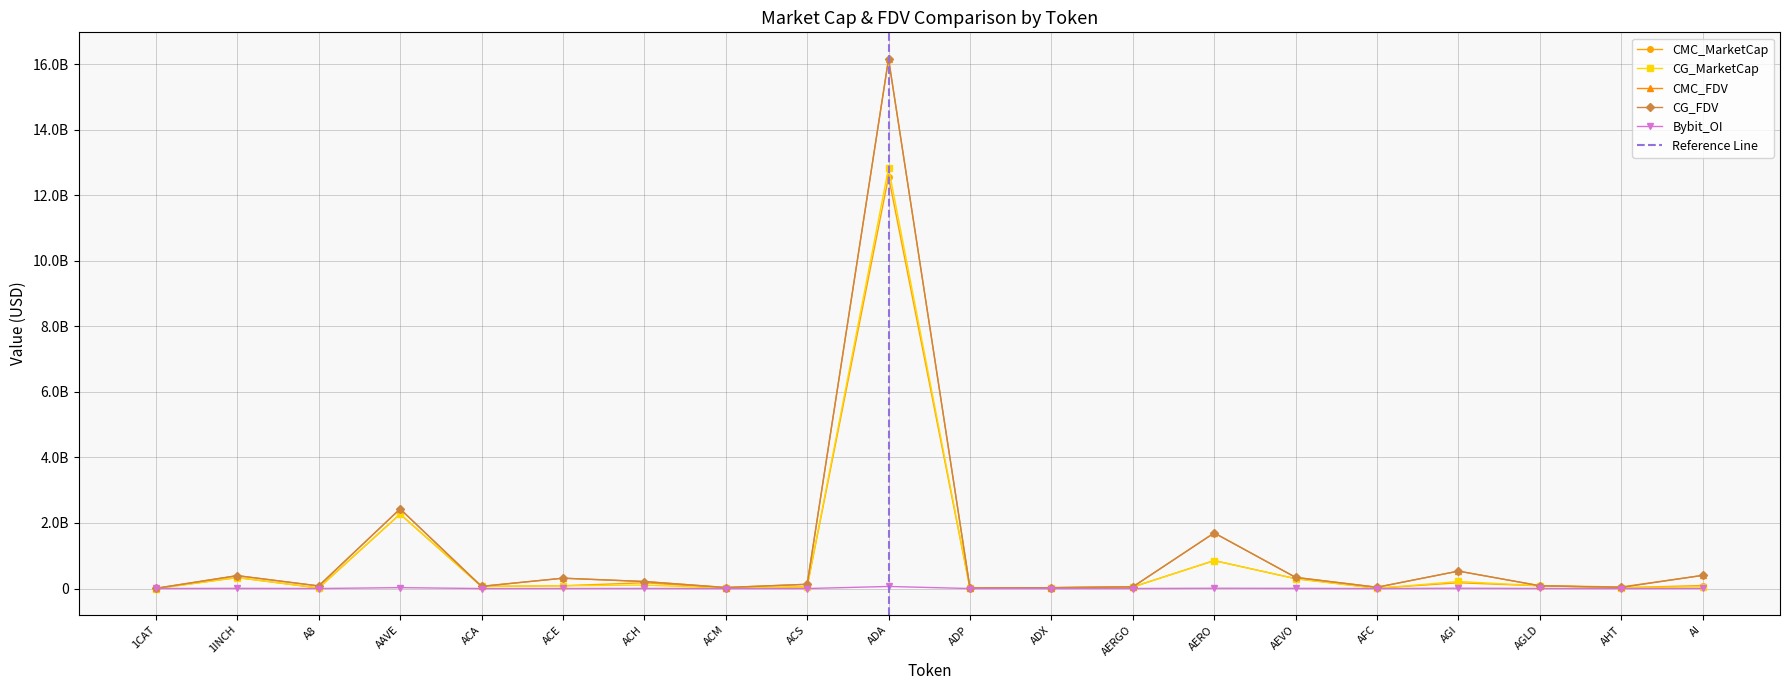

At which category is the sum across all series the highest?

ADA